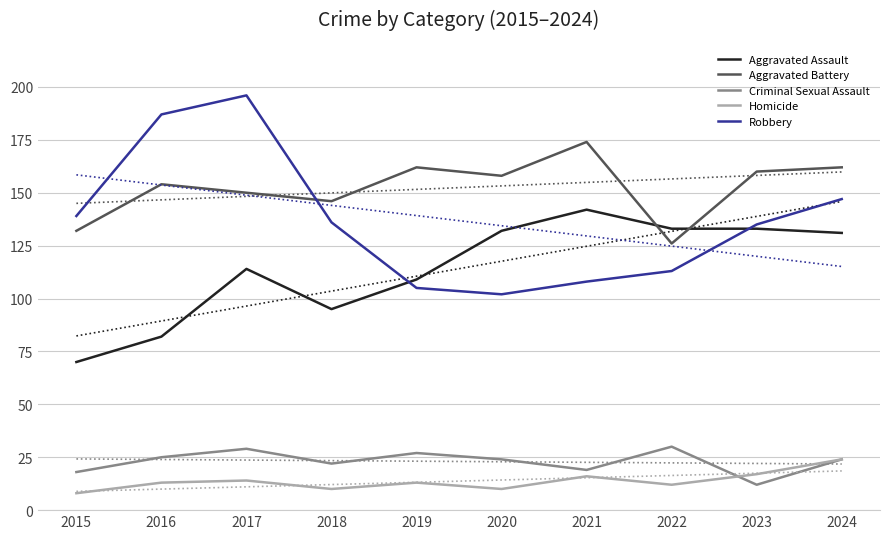

Which category has the highest value across all series?

2017